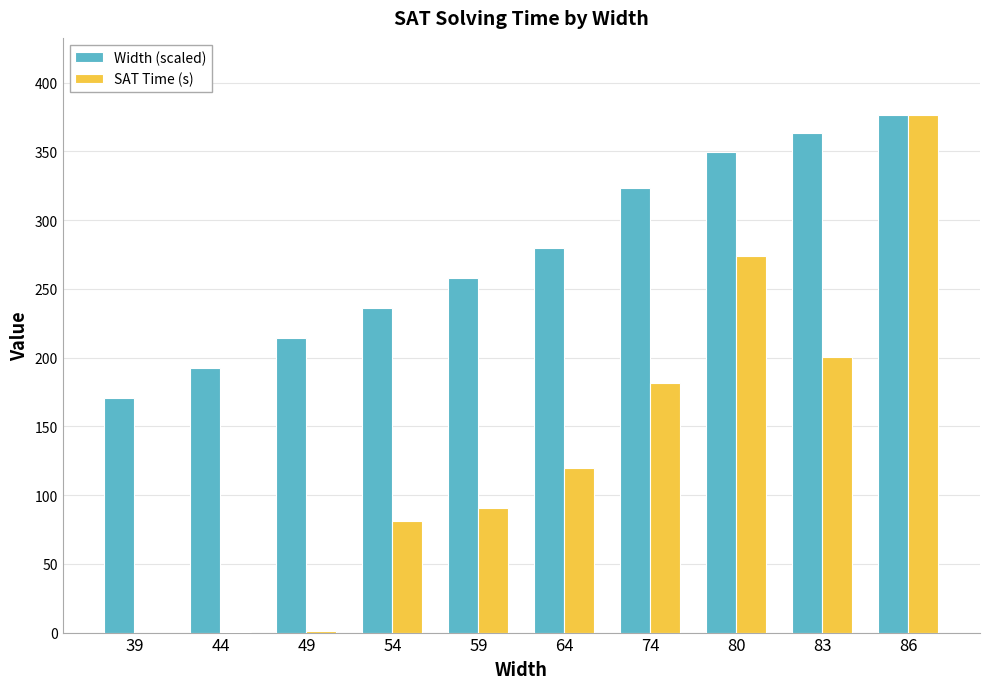

What is the sum of the Width (scaled) values at 39 and 54?

406.8